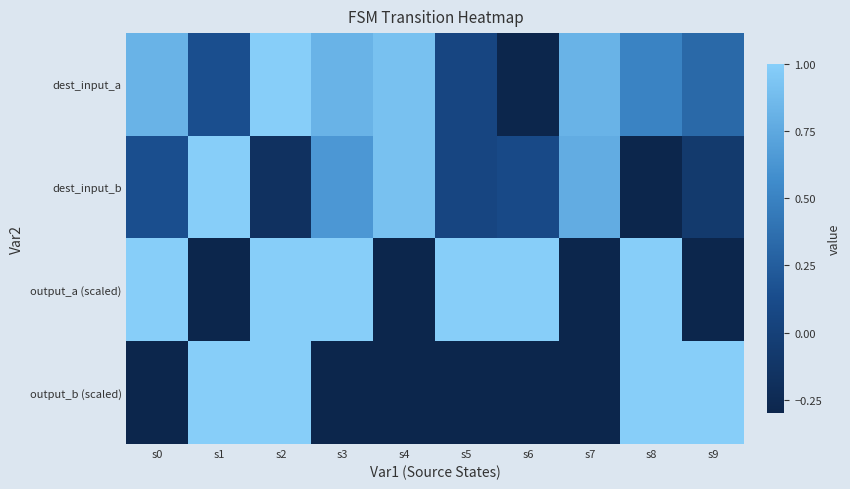

Between s9 and s7, which is larger?

s7